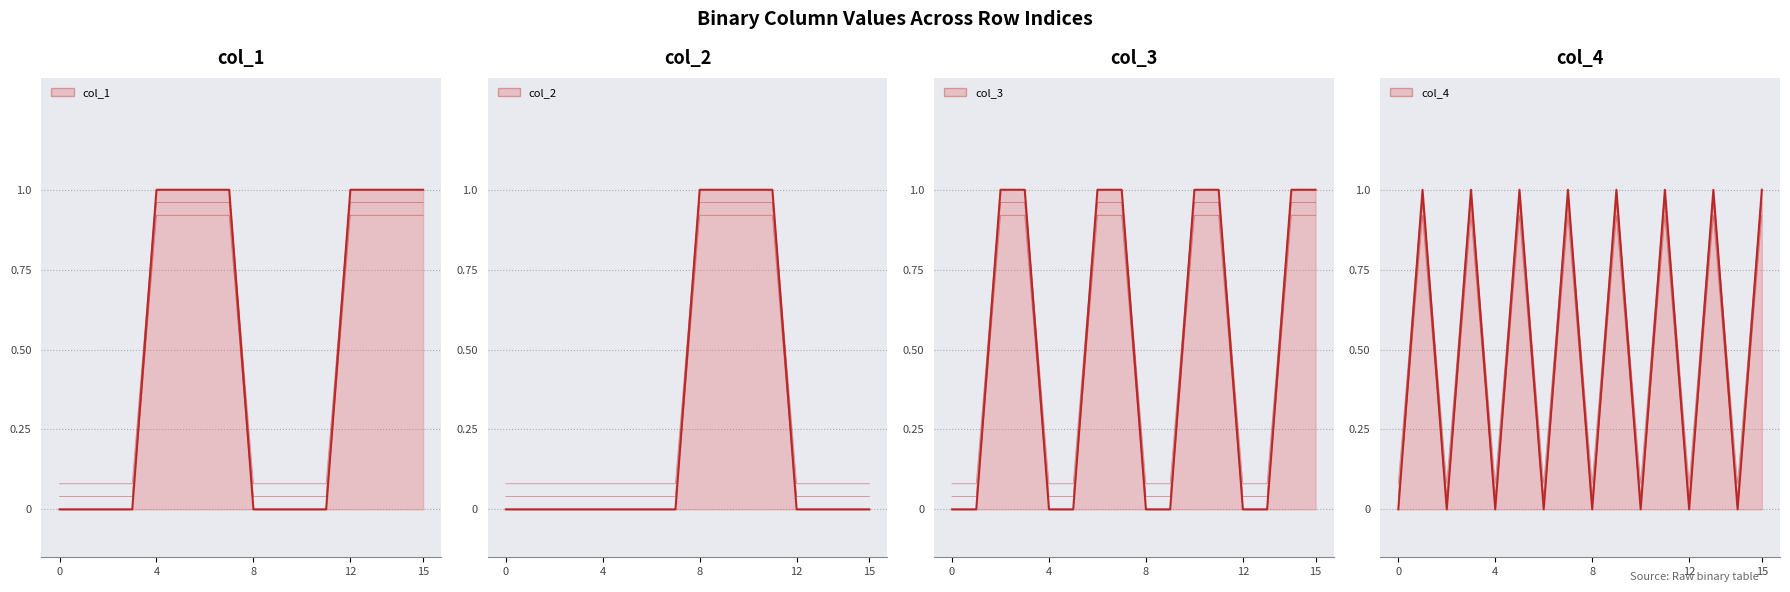

The col_4 series shows 0.3 at 2. True or false?

False